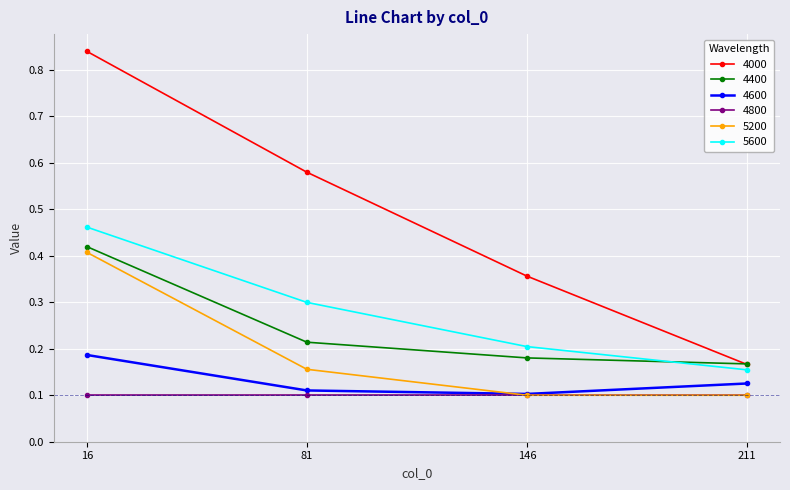

Which label corresponds to the largest value in the chart?

16